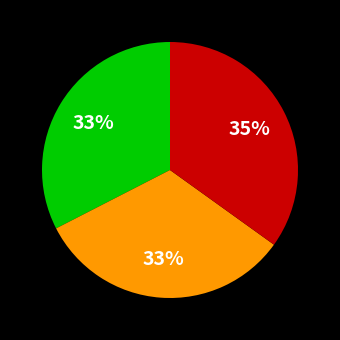

Does any single category account for the majority?

No